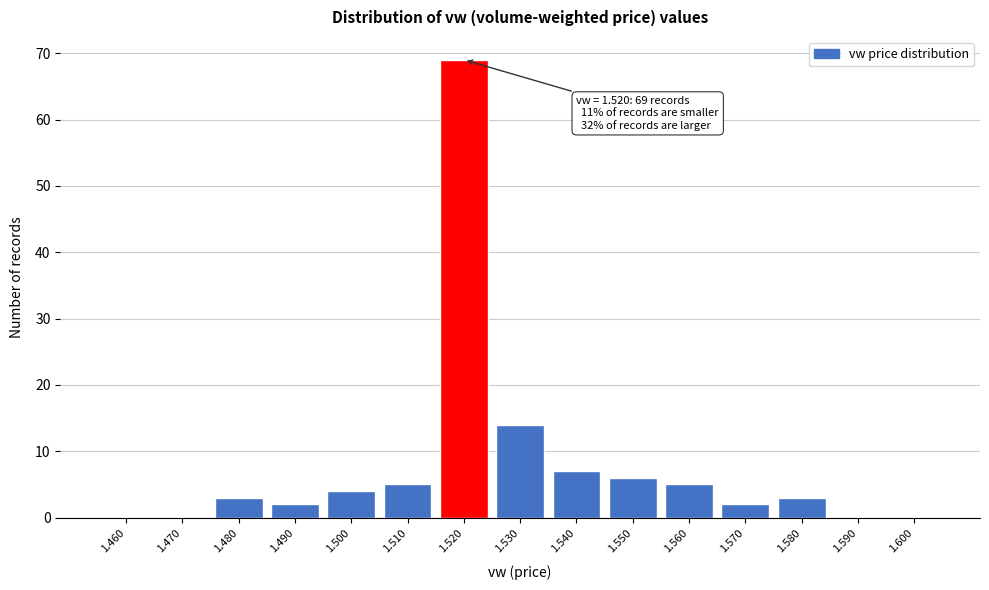

Reading left to right, what are all the values shown in this chart?

1.460=0	1.470=0	1.480=3	1.490=2	1.500=4	1.510=5	1.520=69	1.530=14	1.540=7	1.550=6	1.560=5	1.570=2	1.580=3	1.590=0	1.600=0